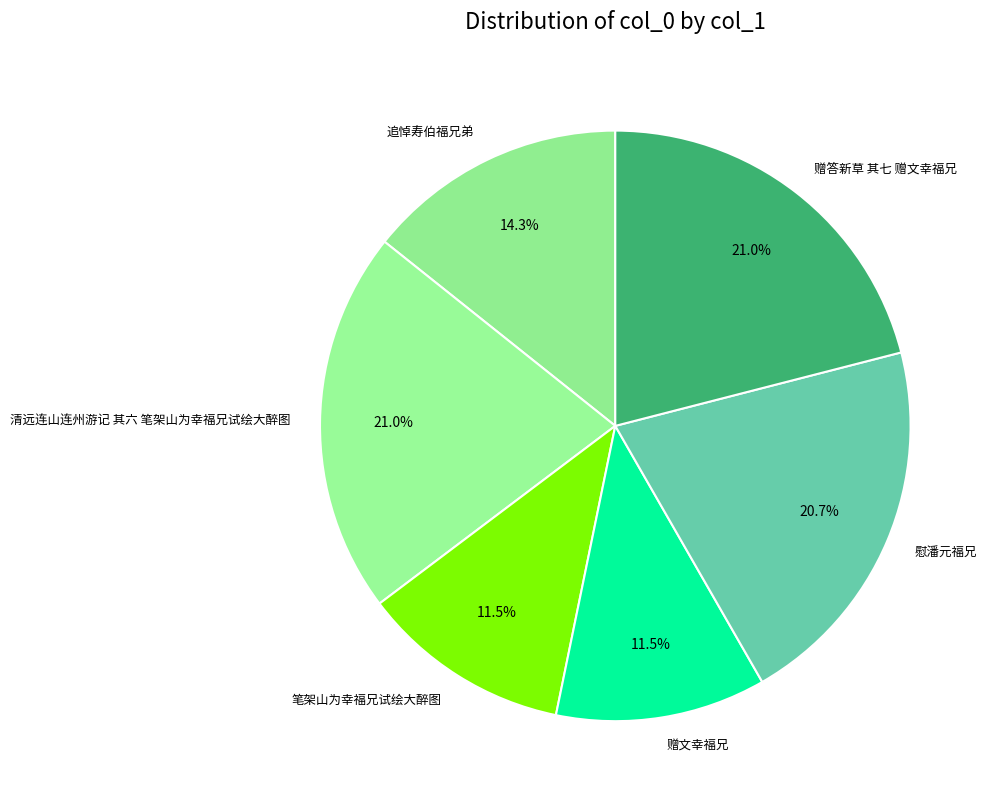

Which has a higher value, 赠答新草 其七 赠文幸福兄 or 追悼寿伯福兄弟?

赠答新草 其七 赠文幸福兄